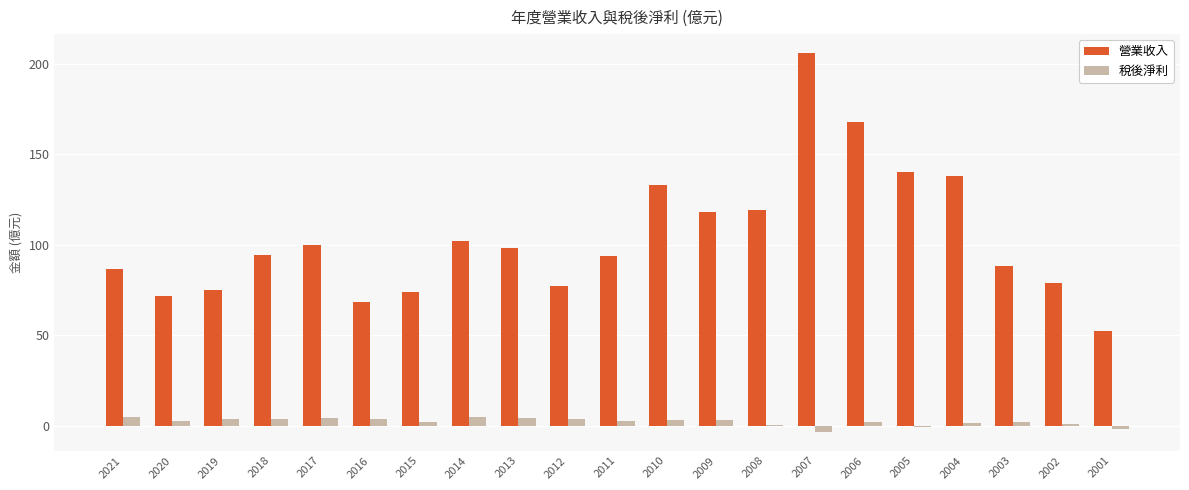

At which label does 稅後淨利 first exceed 2?

2021